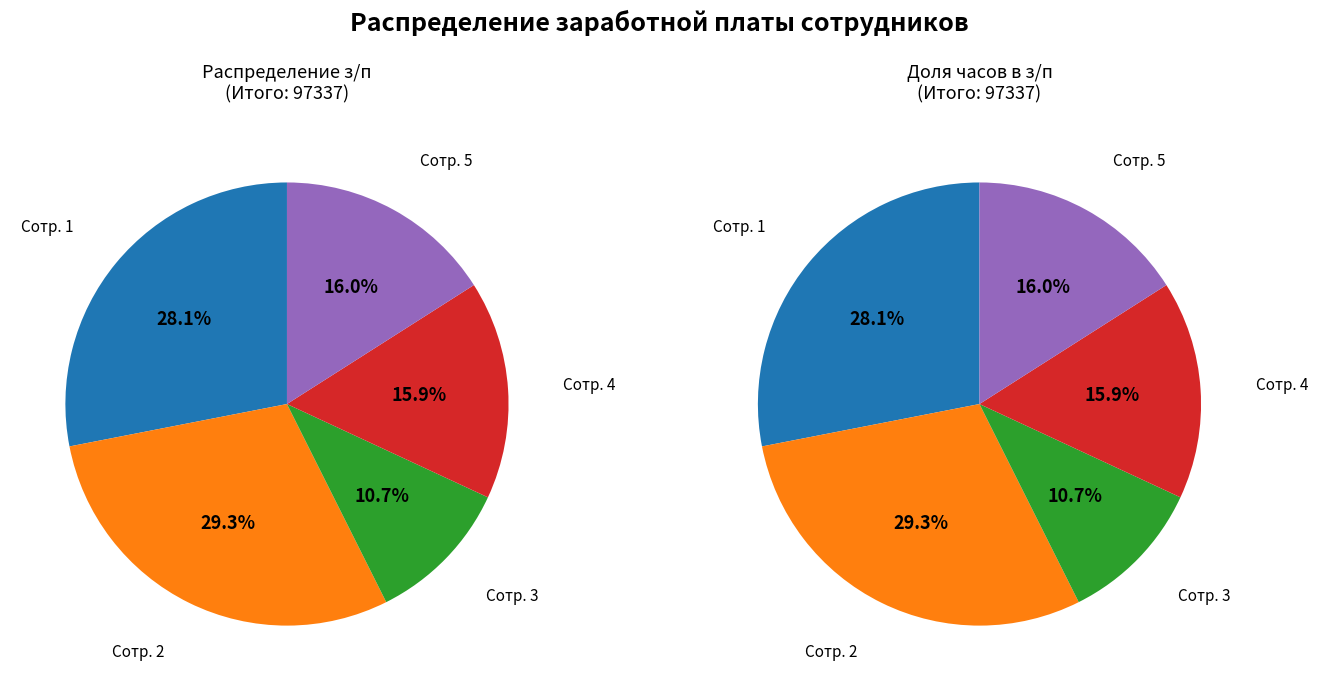

To the nearest percent, what is the average slice percentage?

20%